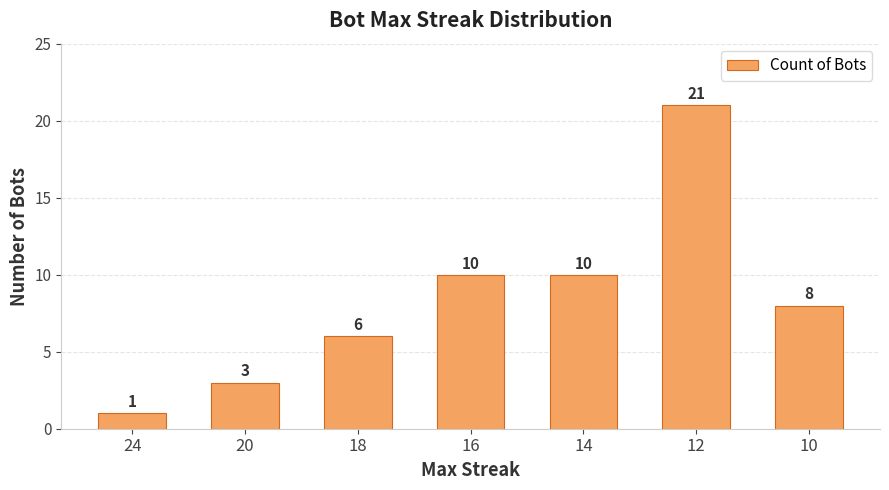

Reading right to left, what are all the values shown in this chart?

8	21	10	10	6	3	1